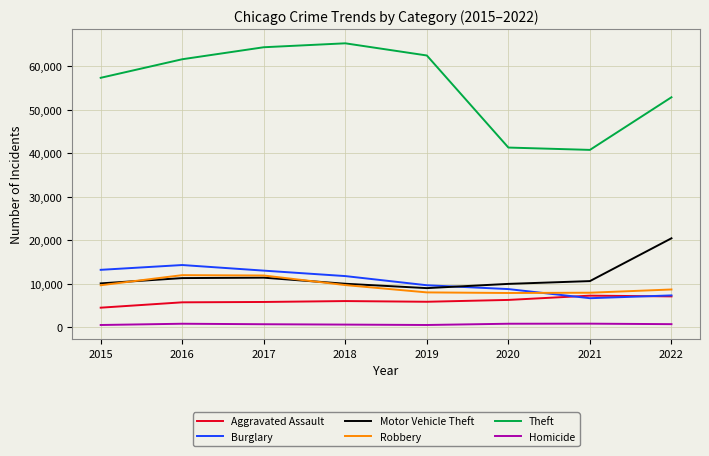

What is the total value across all series at 2015?

95216